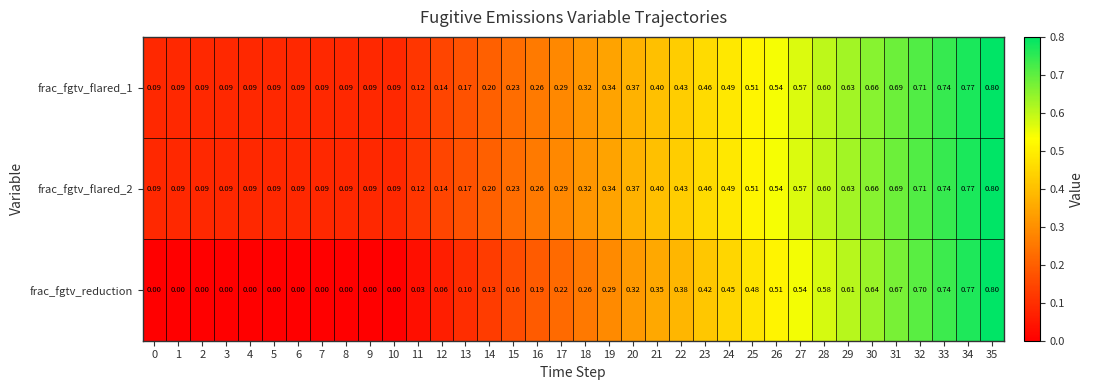

Is the value of frac_fgtv_flared_1 at 15 greater than the value of frac_fgtv_flared_2 at 18?

No